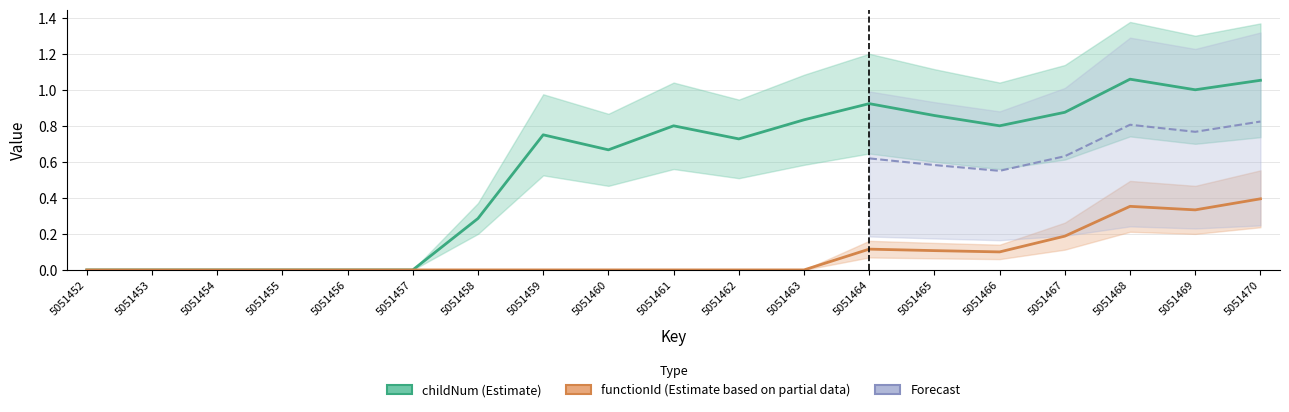

True or false: childNum (Estimate) has a value of 1.1 at 5051470.

True